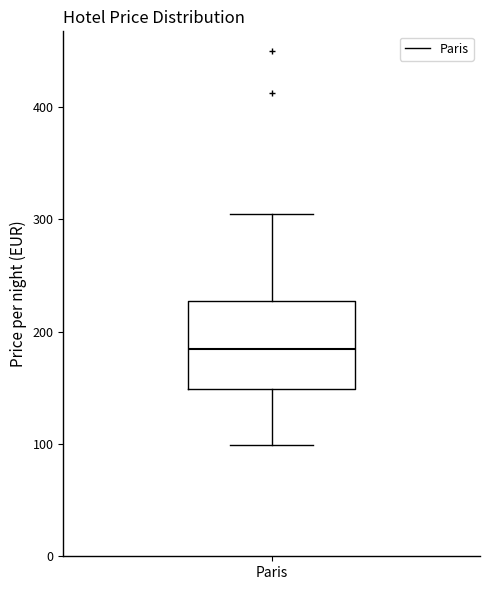

Where is the lower edge of the box for Paris on the y-axis? The values are not printed on the chart, so give them approximately, as read against the axis.

150